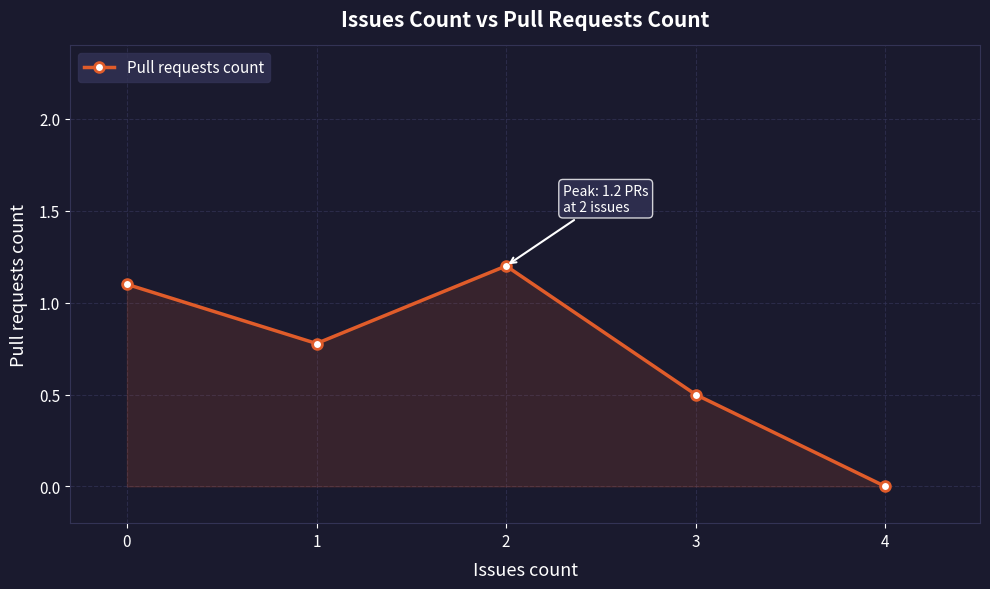

What is the sum of all values?

3.6